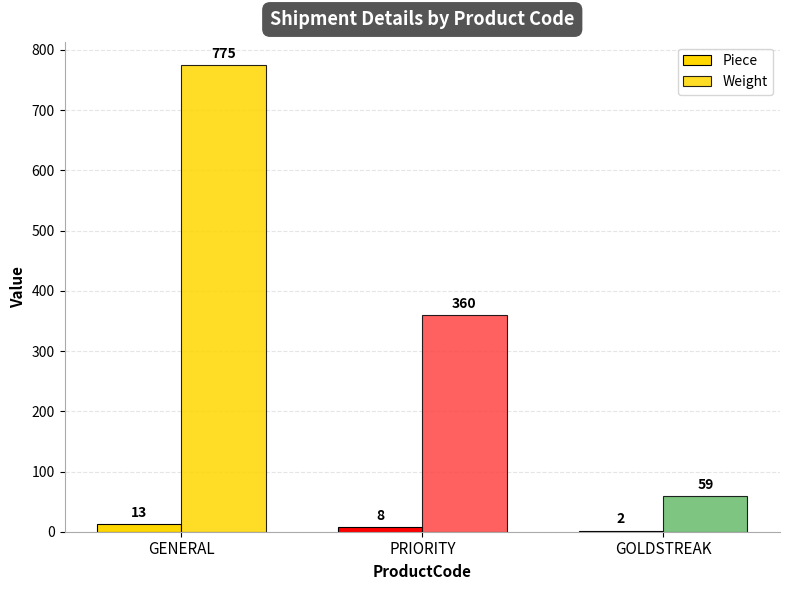

Are the bars horizontal?

No